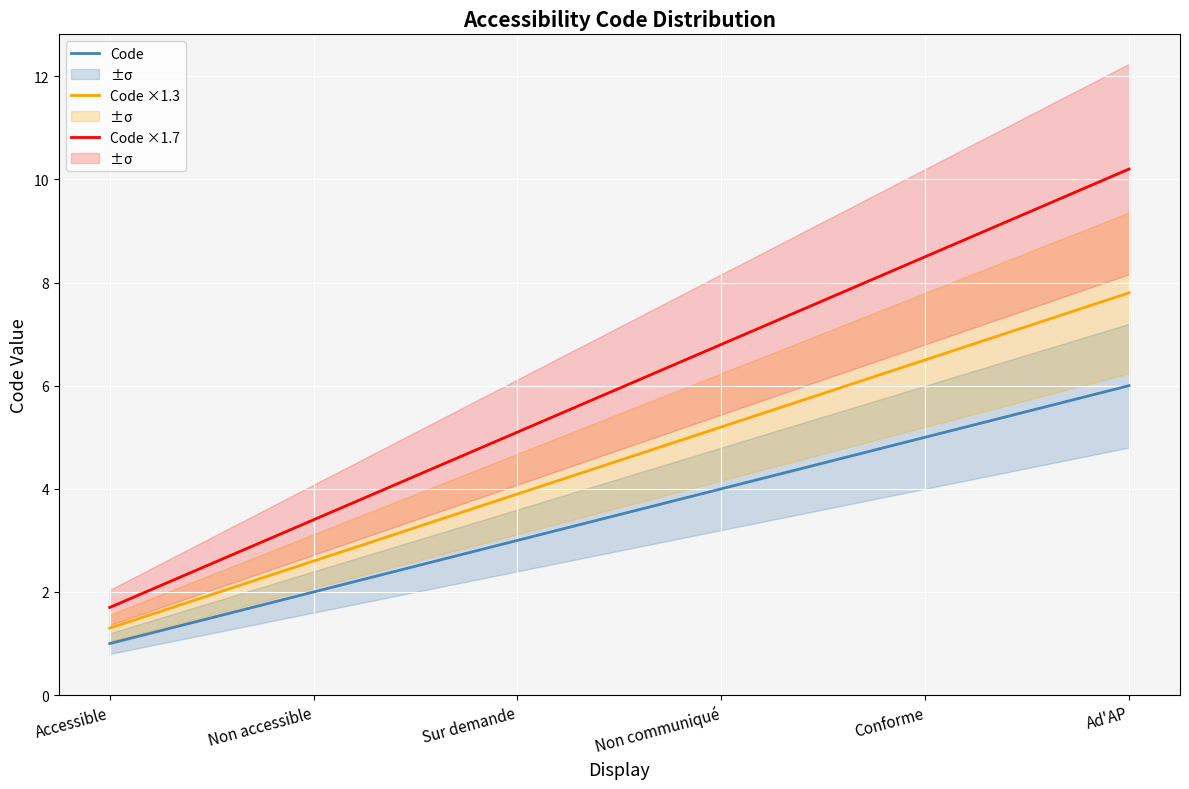

List the series in order of their overall mean, lowest first.

Code, Code ×1.3, Code ×1.7